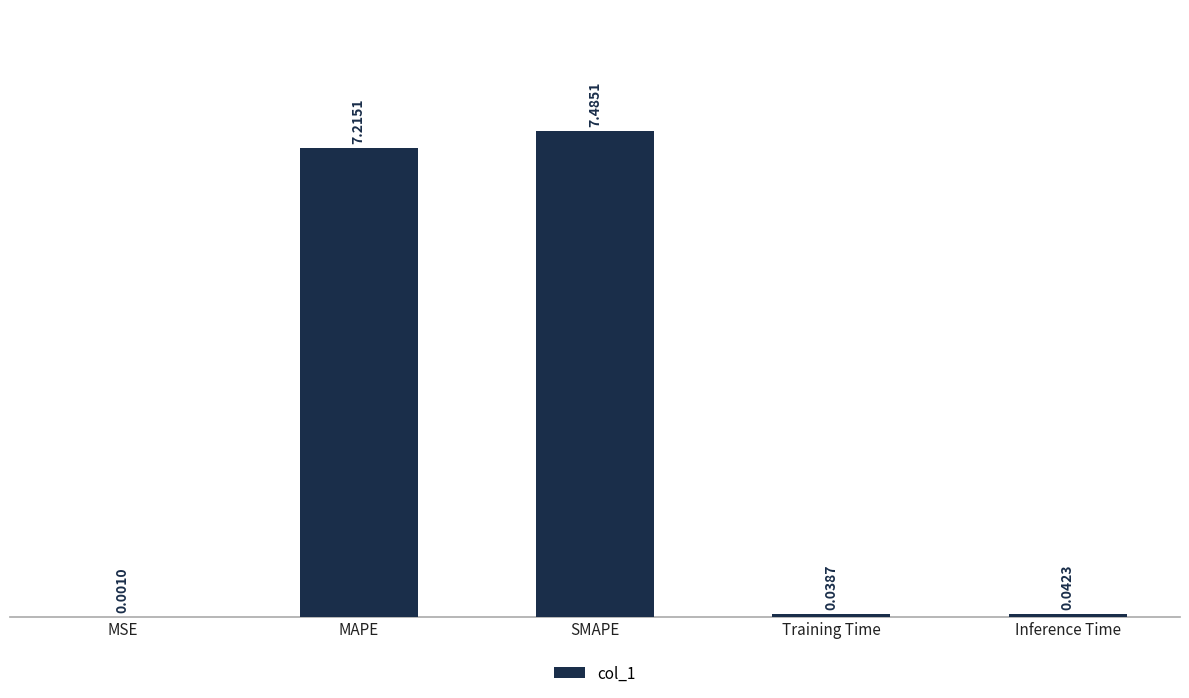

Does the chart contain stacked bars?

No